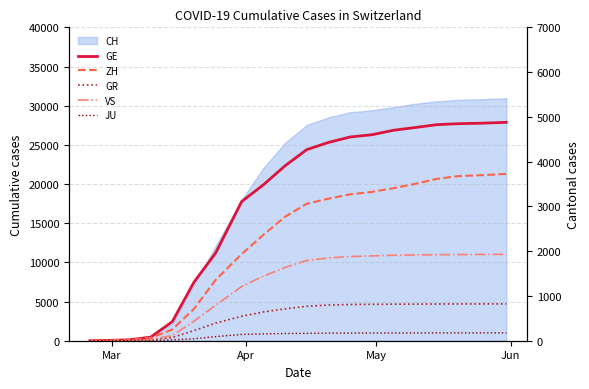

Is the value of ZH at May greater than the value of GE at 15?

No